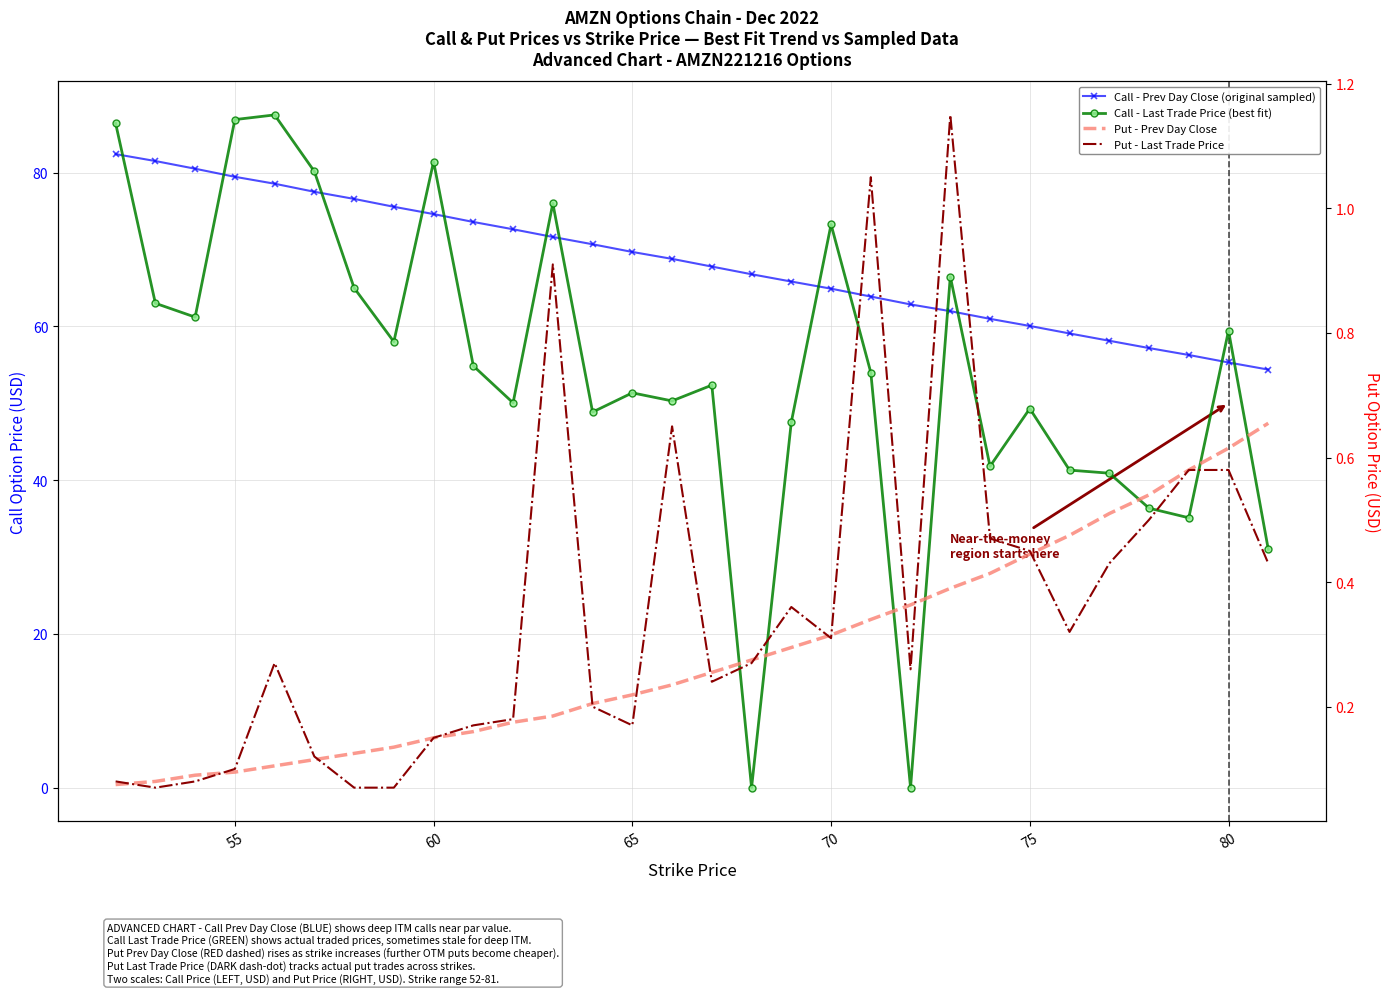

Reading right to left, list all the values displayed in this chart.

Call - Prev Day Close (original sampled): 54.4	55.3	56.3	57.2	58.1	59.1	60.0	61.0	62.0	62.9	63.9	64.9	65.8	66.8	67.8	68.8	69.7	70.7	71.6	72.6	73.6	74.6	75.5	76.6	77.5	78.5	79.5	80.5	81.5	82.4
Call - Last Trade Price (best fit): 31.0	59.4	35.1	36.4	40.9	41.3	49.3	41.8	66.5	0.0	54.0	73.2	47.5	0.0	52.4	50.3	51.4	48.9	76.0	50.0	54.9	81.4	58.0	65.0	80.2	87.5	86.9	61.2	63.0	86.4
Put - Prev Day Close: 0.7	0.6	0.6	0.5	0.5	0.5	0.4	0.4	0.4	0.4	0.3	0.3	0.3	0.3	0.3	0.2	0.2	0.2	0.2	0.2	0.2	0.1	0.1	0.1	0.1	0.1	0.1	0.1	0.1	0.1
Put - Last Trade Price: 0.4	0.6	0.6	0.5	0.4	0.3	0.5	0.5	1.1	0.3	1.1	0.3	0.4	0.3	0.2	0.7	0.2	0.2	0.9	0.2	0.2	0.1	0.1	0.1	0.1	0.3	0.1	0.1	0.1	0.1